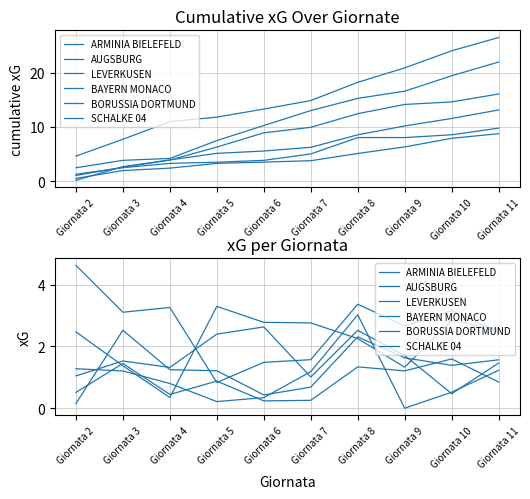

Which series ends up on top after the final intersection of LEVERKUSEN and AUGSBURG?

AUGSBURG